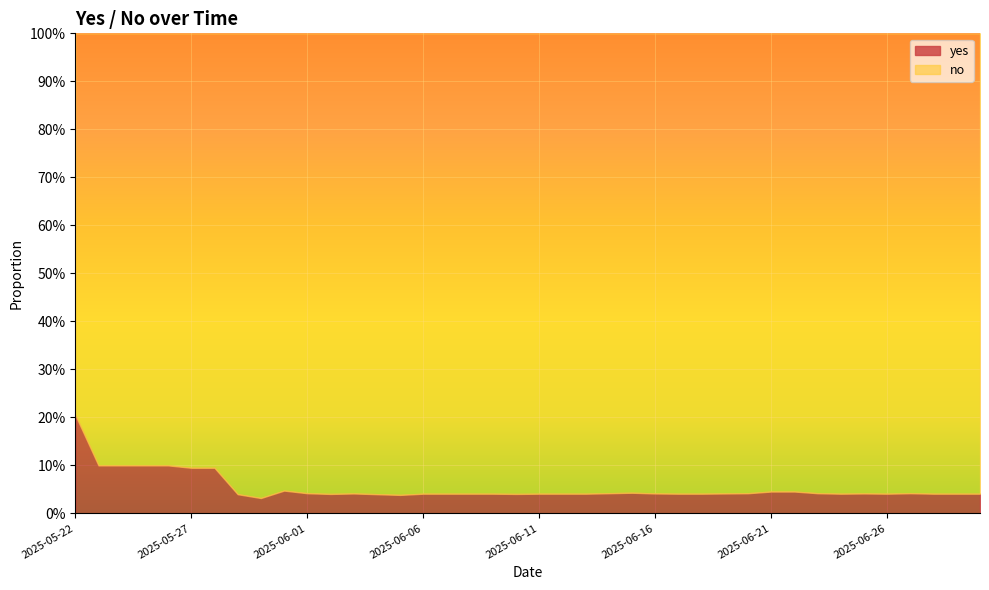

What is the sum of the yes values at 2025-06-04 and 2025-06-27?

0.1